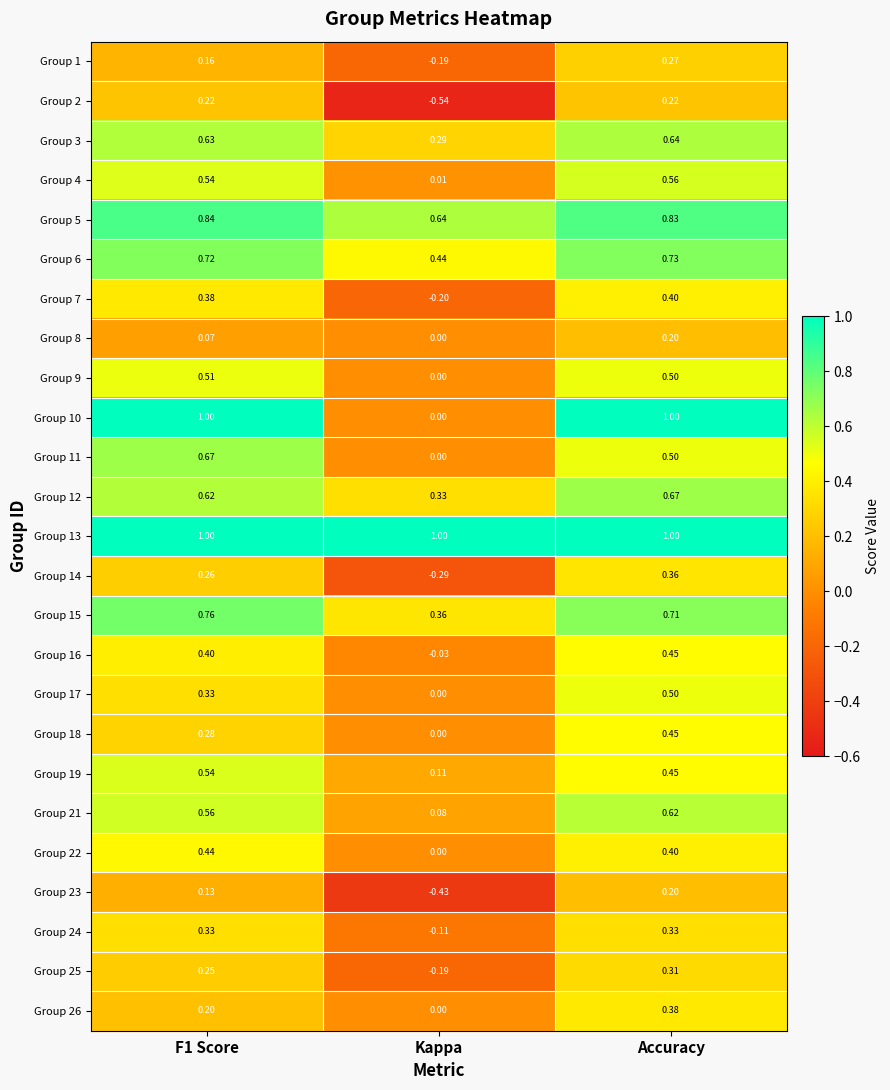

How many data points does each series have?

3